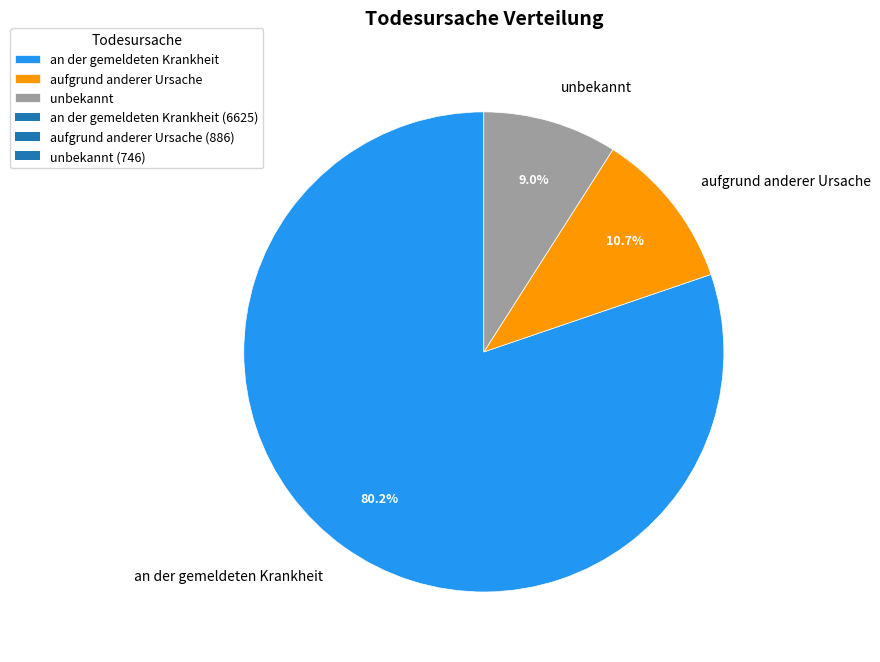

Which has a higher value, unbekannt or aufgrund anderer Ursache?

aufgrund anderer Ursache